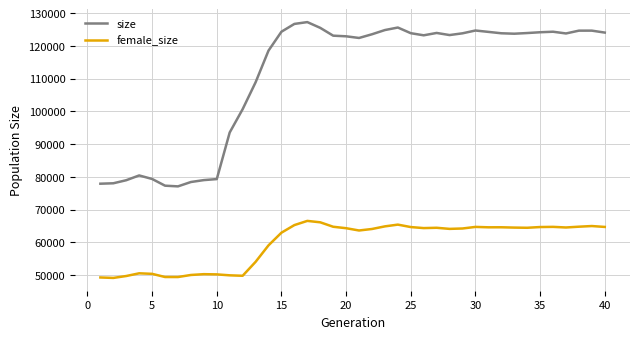

Rank the series by their average value, from lowest to highest.

female_size, size